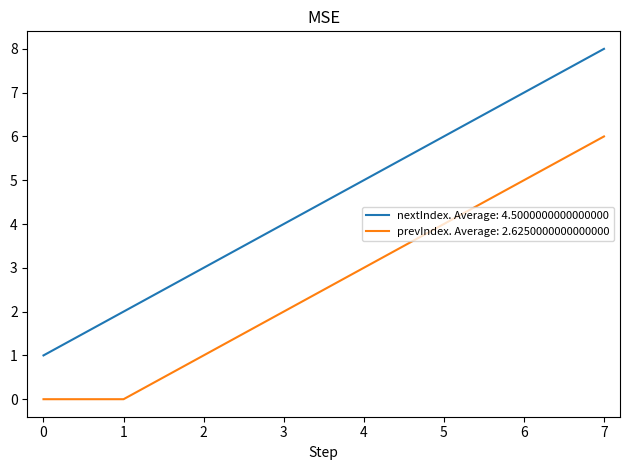

Rank the series at 7 from highest to lowest value.

nextIndex. Average: 4.5000000000000000, prevIndex. Average: 2.6250000000000000